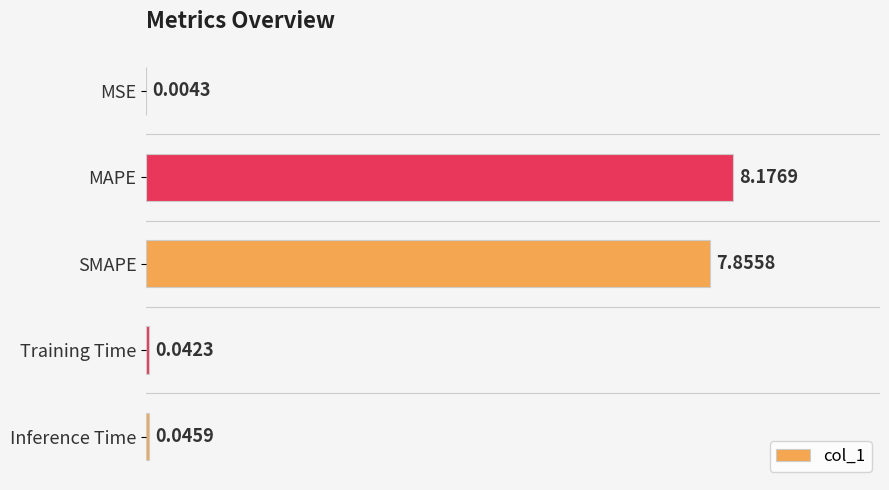

Which label corresponds to the largest value in the chart?

MAPE